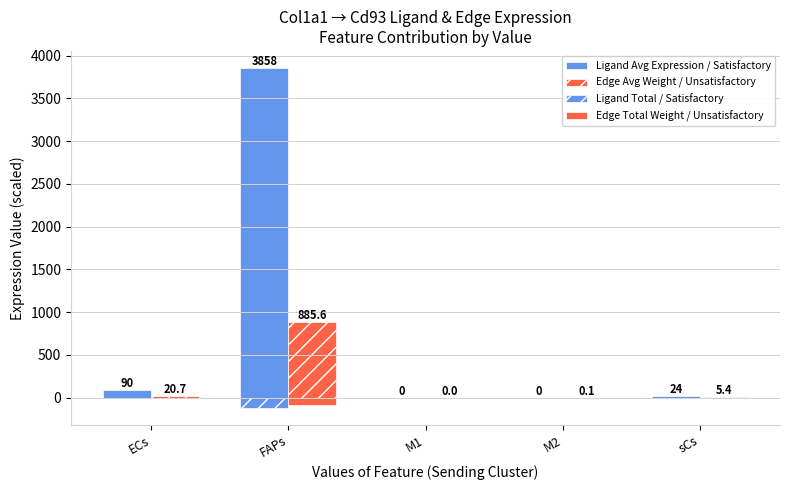

Count the number of categories in the chart.

5